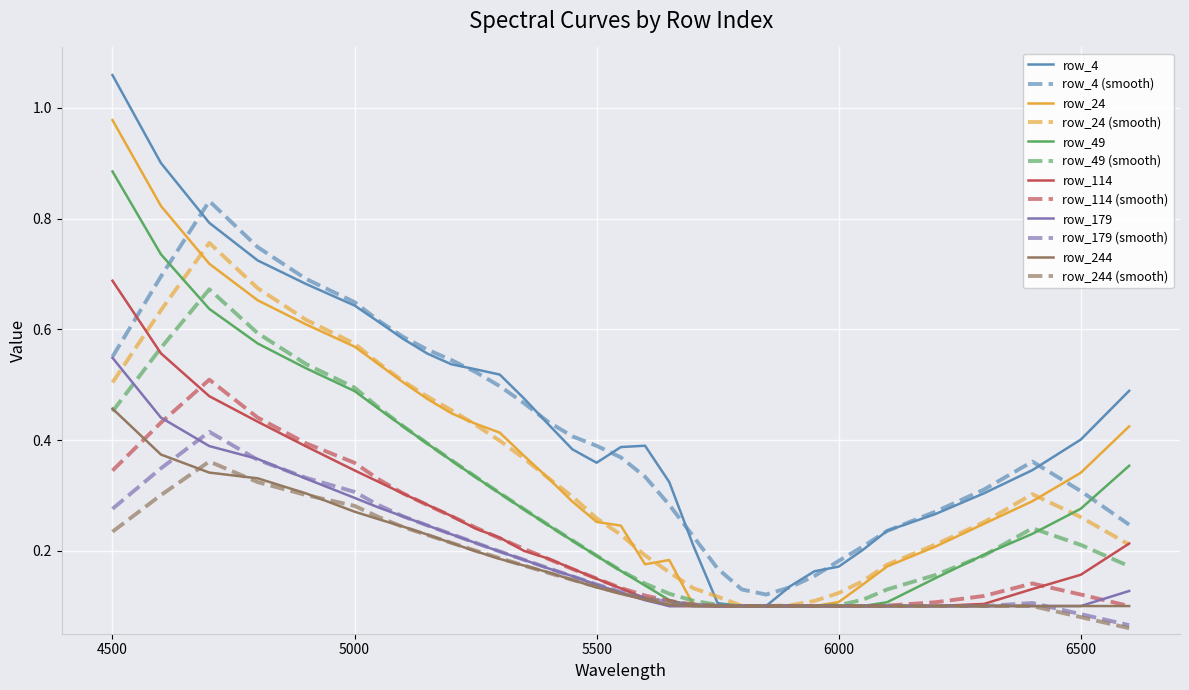

What are all the series names shown in the legend?

row_4, row_4 (smooth), row_24, row_24 (smooth), row_49, row_49 (smooth), row_114, row_114 (smooth), row_179, row_179 (smooth), row_244, row_244 (smooth)